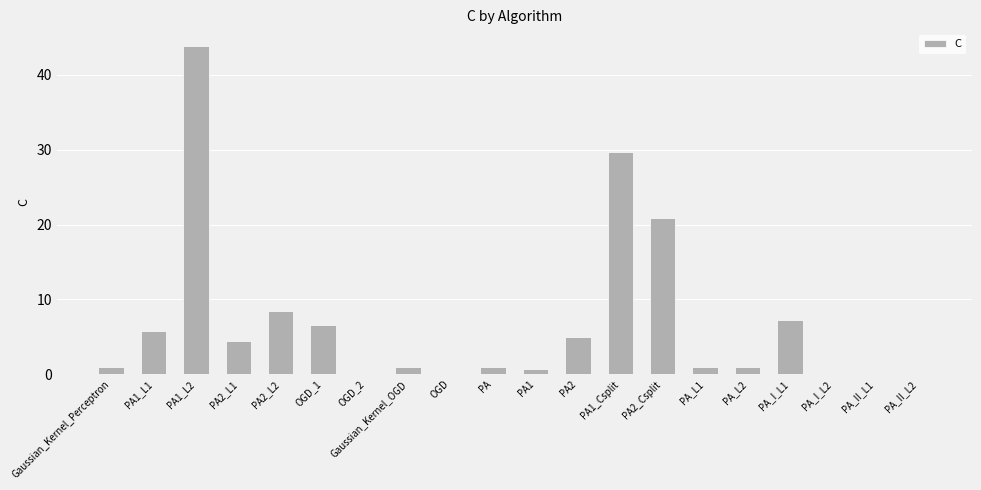

What is the ratio of the value at Gaussian_Kernel_Perceptron to the value at PA?

1.0